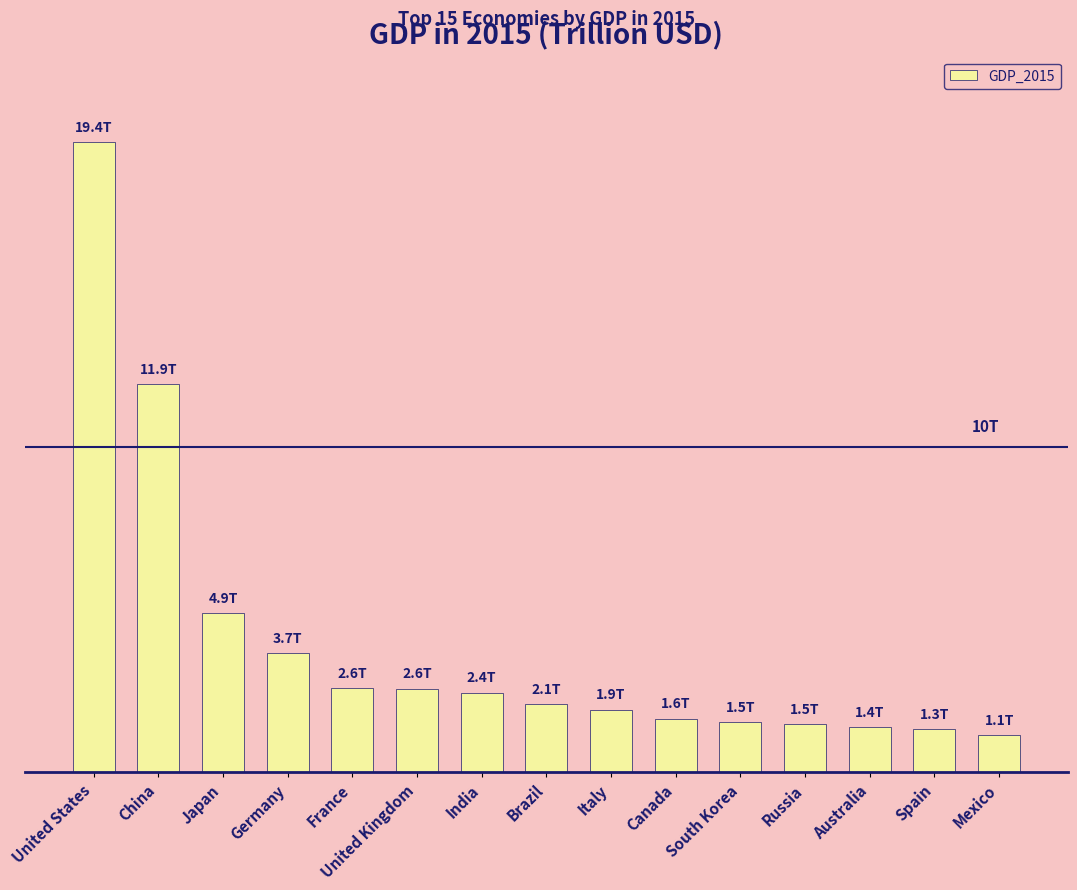

Are the bars horizontal?

No